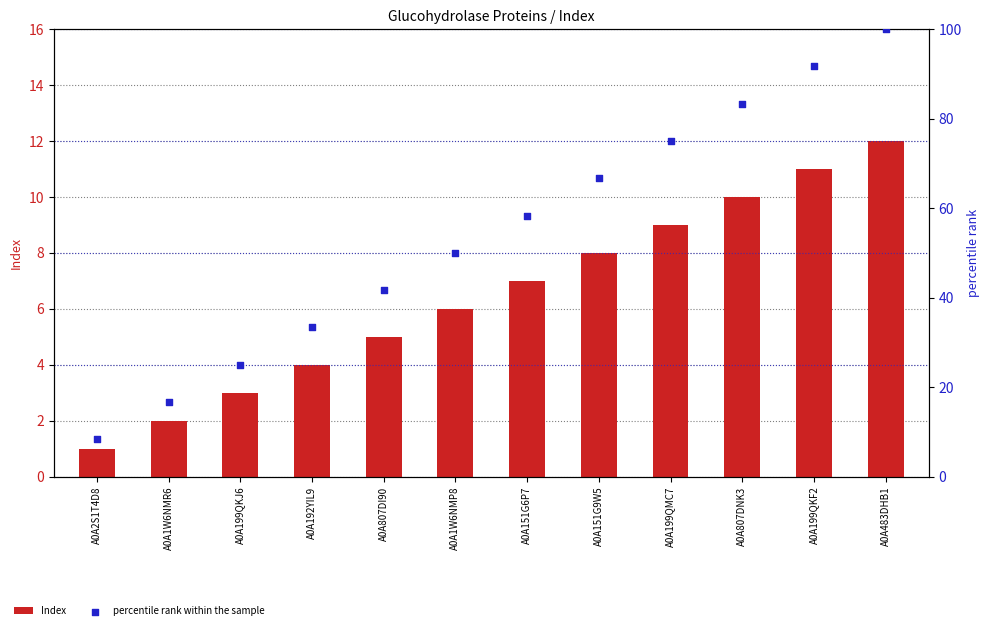

Which series reaches the maximum Y coordinate?

percentile rank within the sample